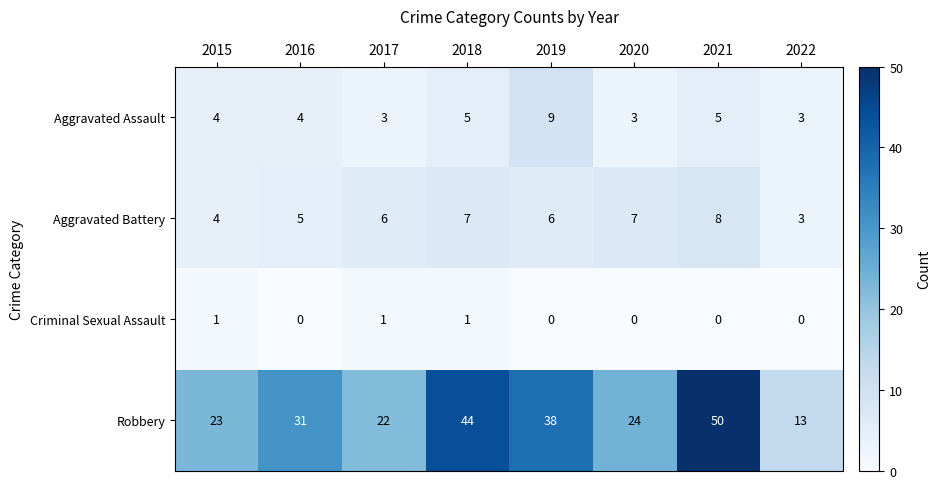

The value of Criminal Sexual Assault at 2018 is 1. True or false?

True